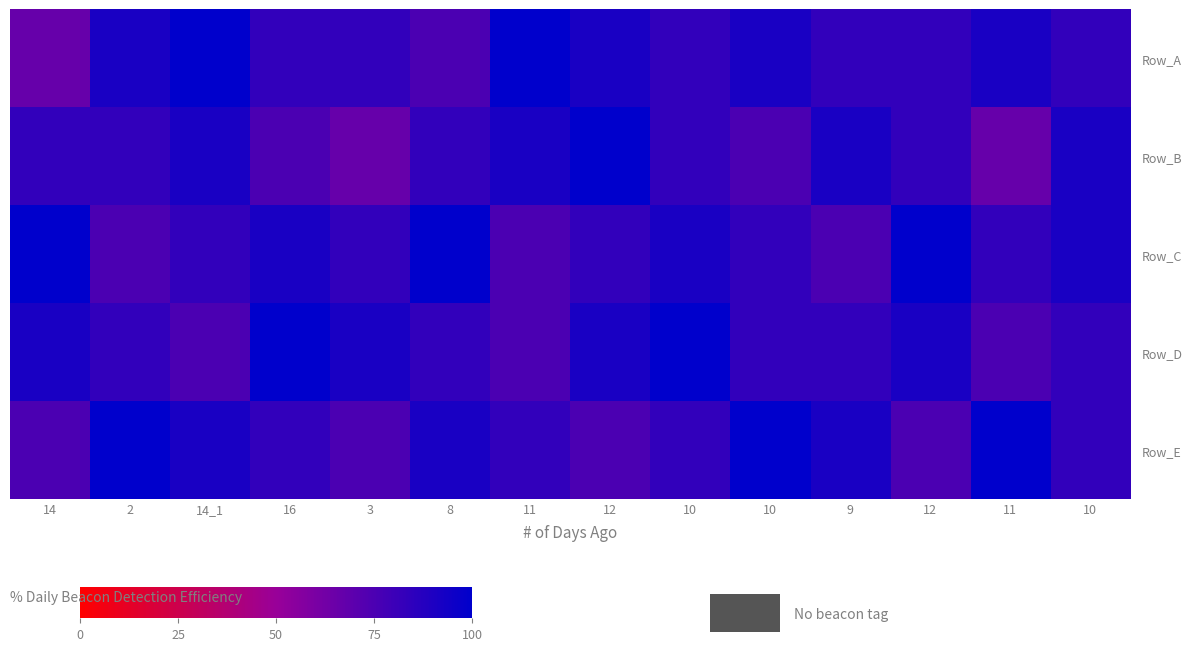

At which category does the chart reach its peak across all series?

14_1